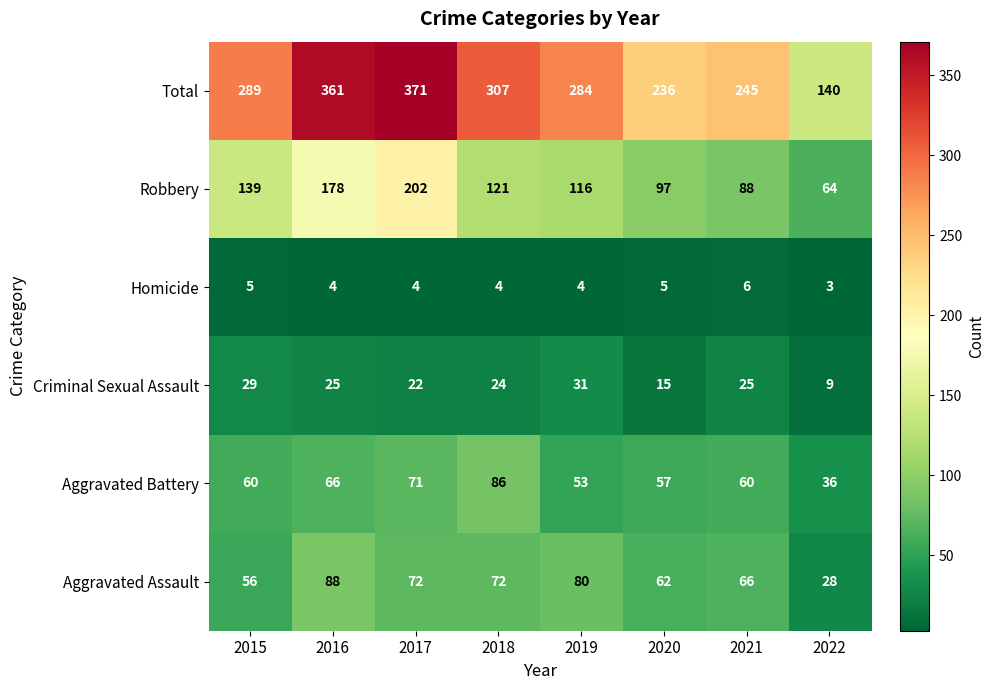

What is the smallest value displayed?

3